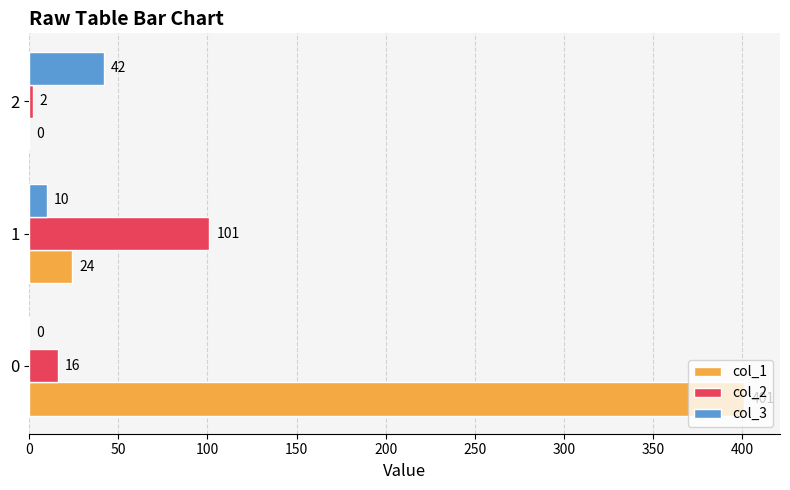

How many col_2 values are between 2 and 101?

3